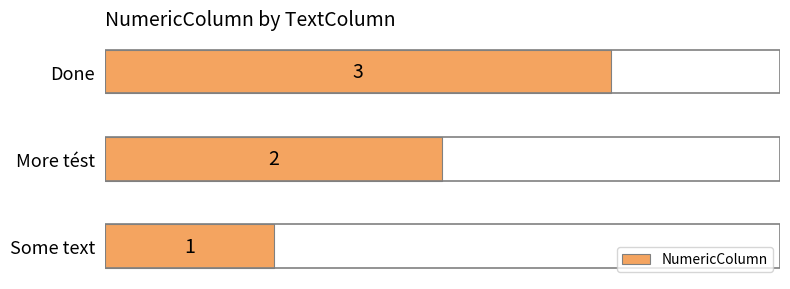

Count the number of categories in the chart.

3